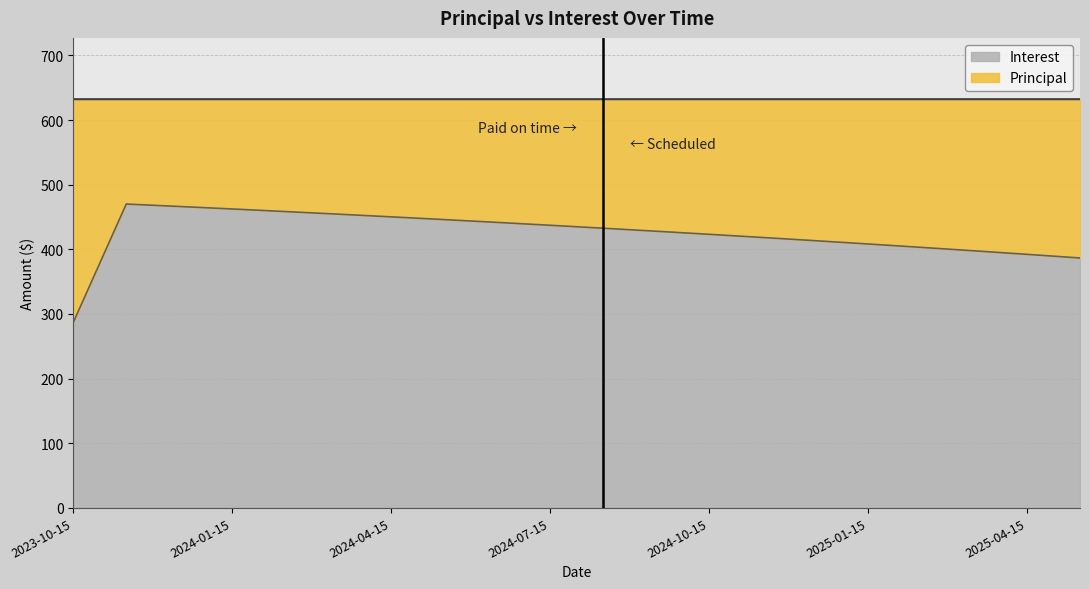

What is the label of the 4th point from the right?

2025-02-15